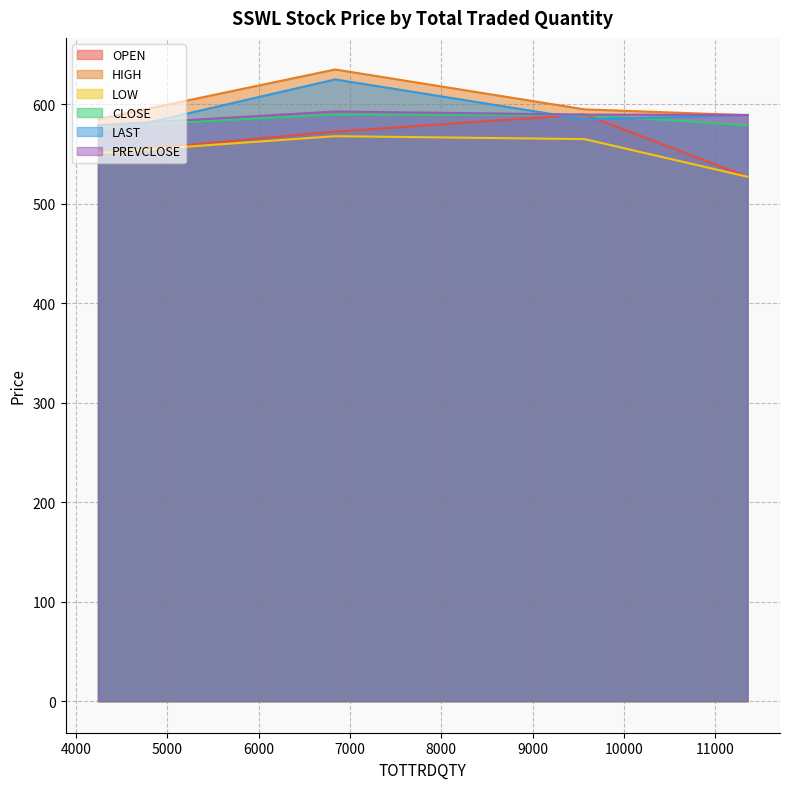

True or false: CLOSE and LOW cross at least once.

False